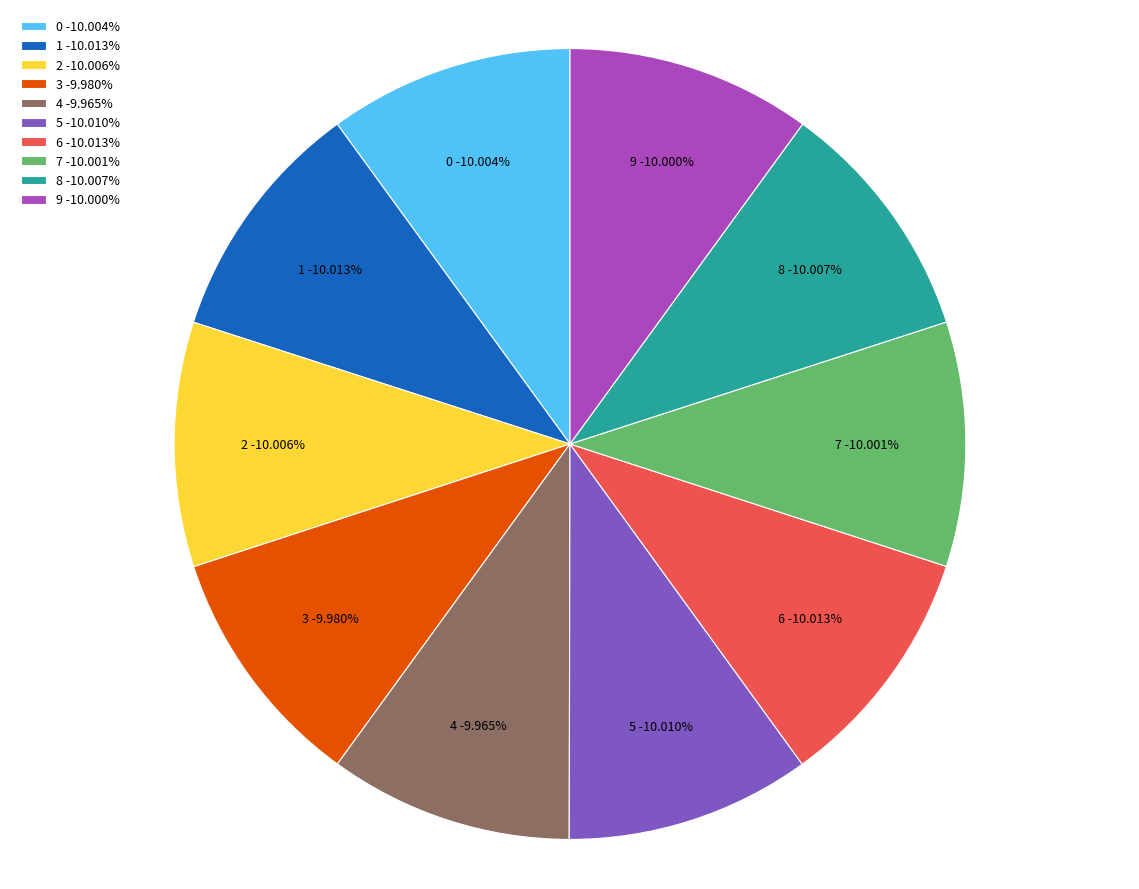

To the nearest percent, what percentage of the pie is 1?

10%